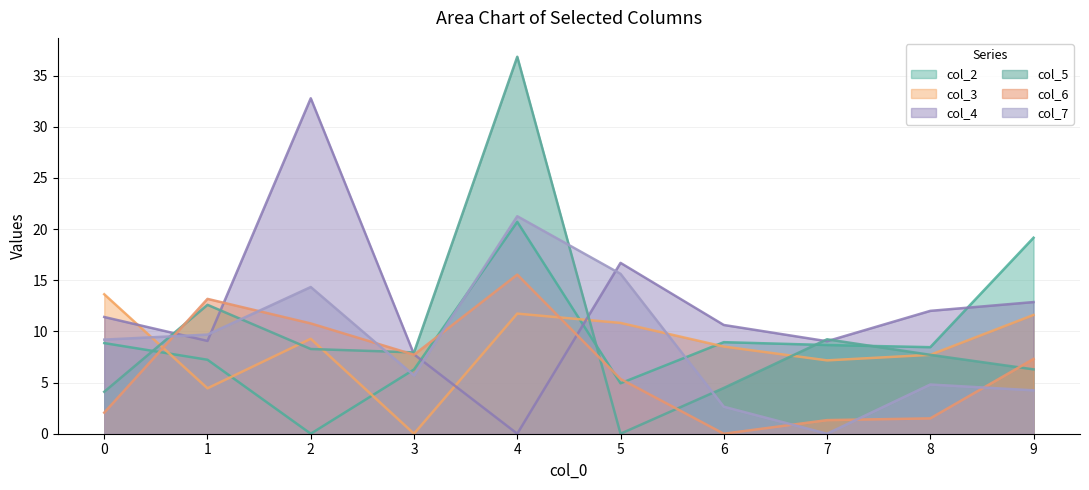

At 6, list the series in order from largest to smallest.

col_4, col_2, col_3, col_5, col_7, col_6